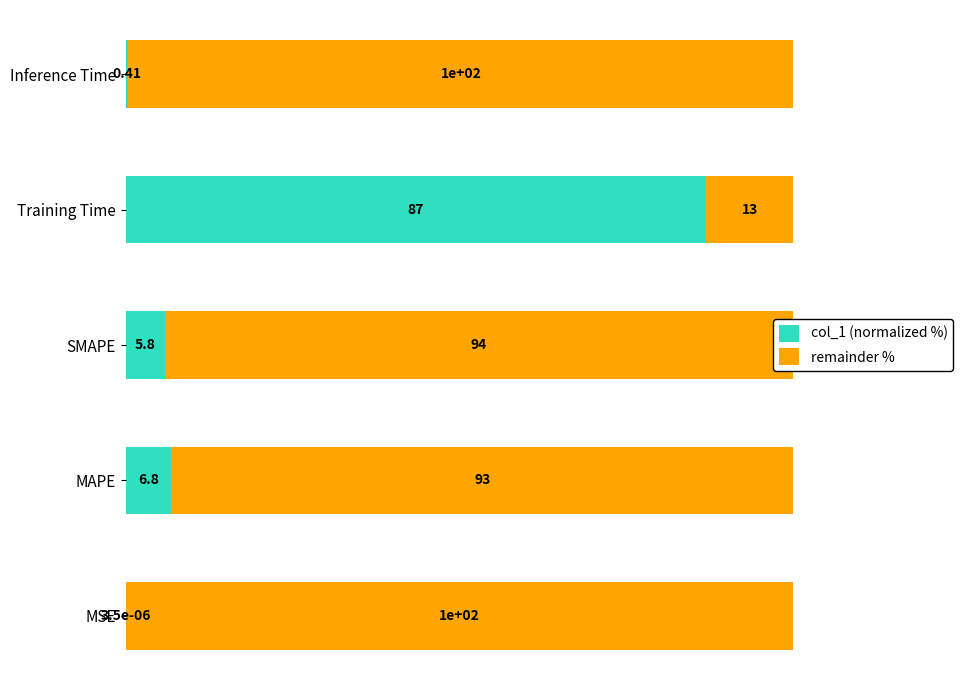

What is the sum of all col_1 (normalized %) values?

100.0